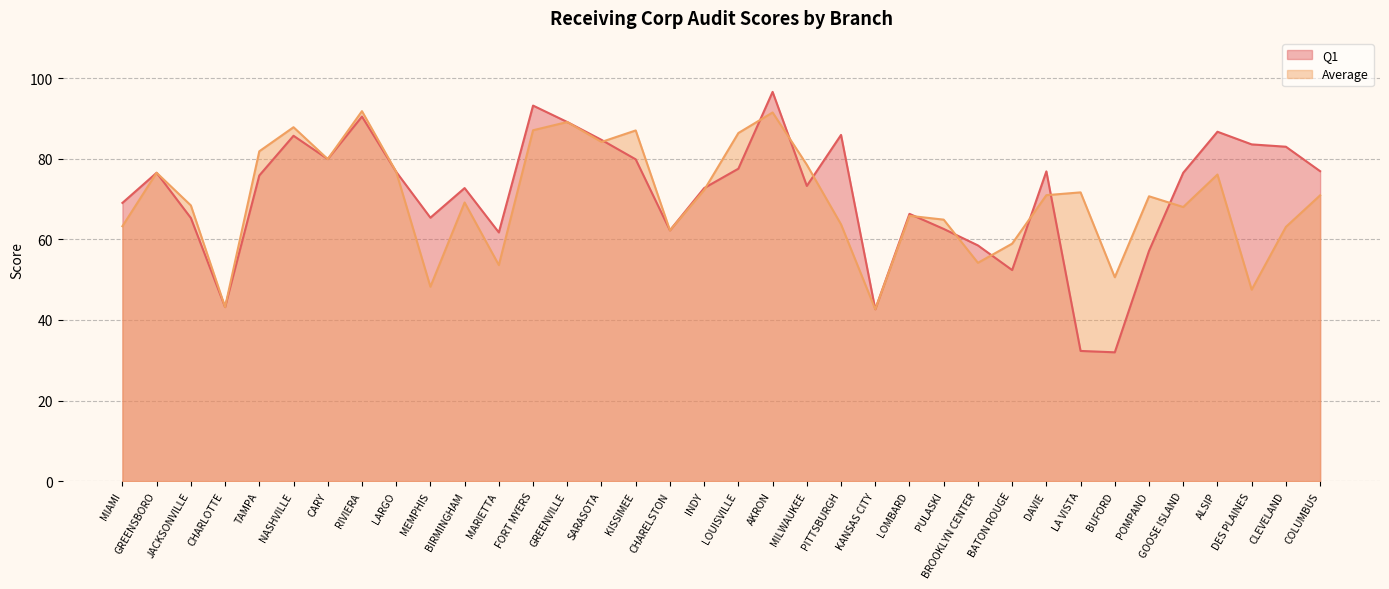

How many data points in Q1 are above 76?

18